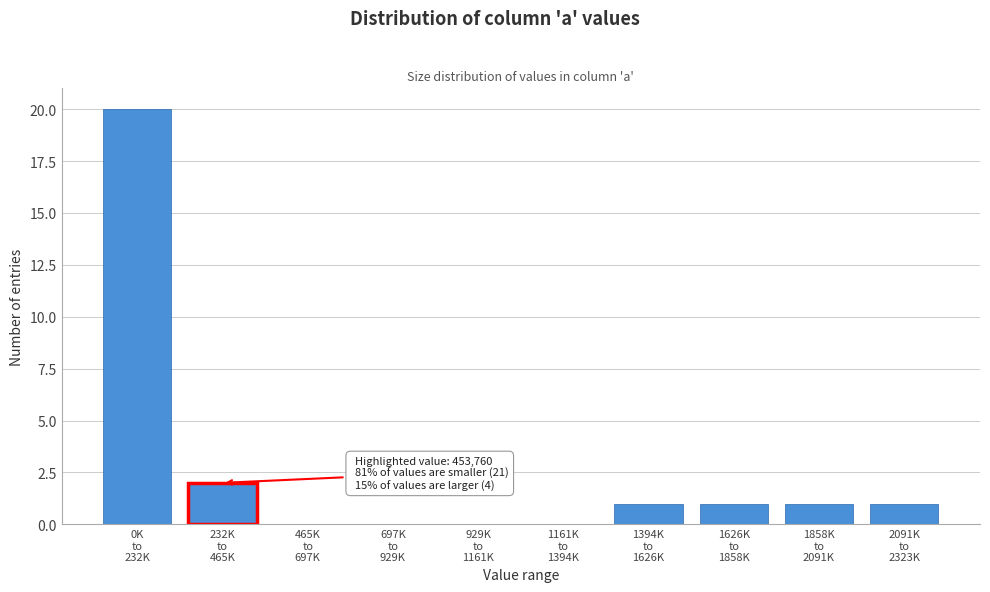

What is the maximum value shown in the chart?

20